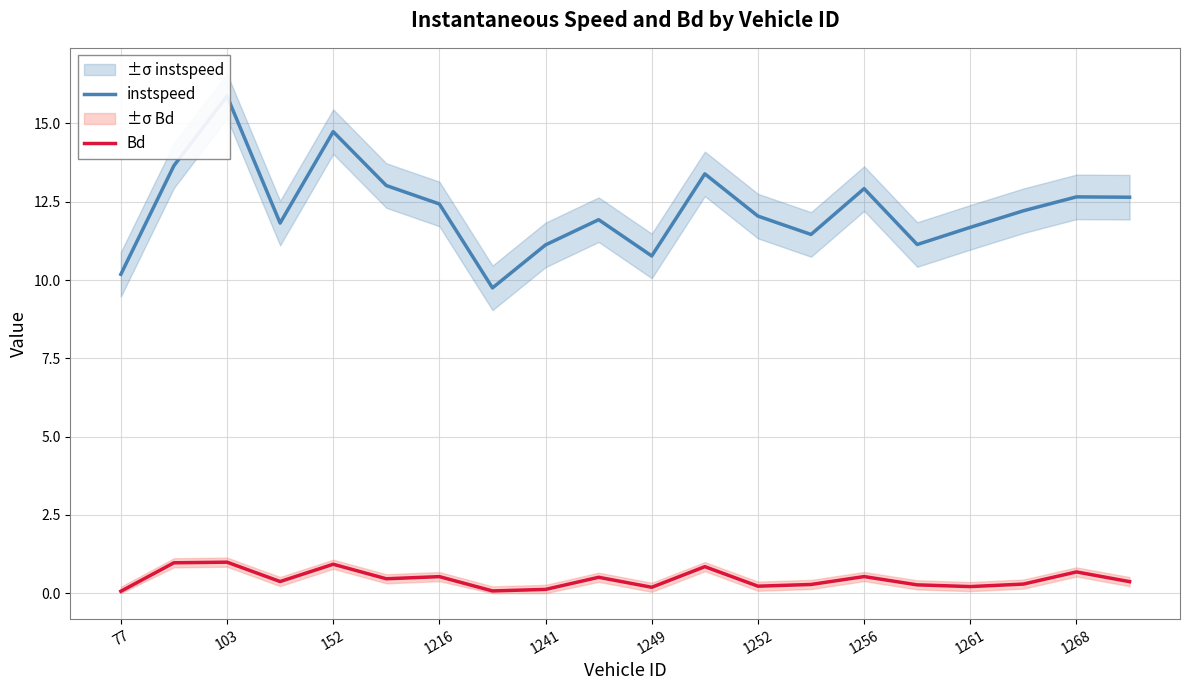

The Bd series shows 1.0 at 103. True or false?

True